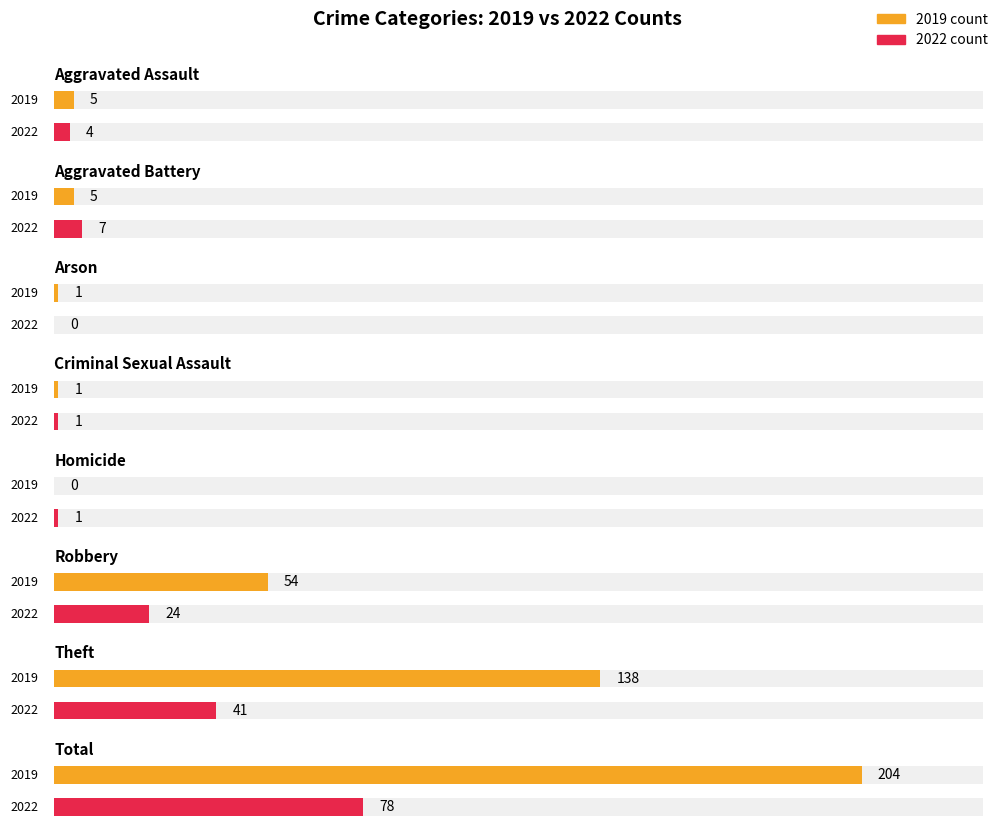

Between Robbery and Total, which is larger?

Total